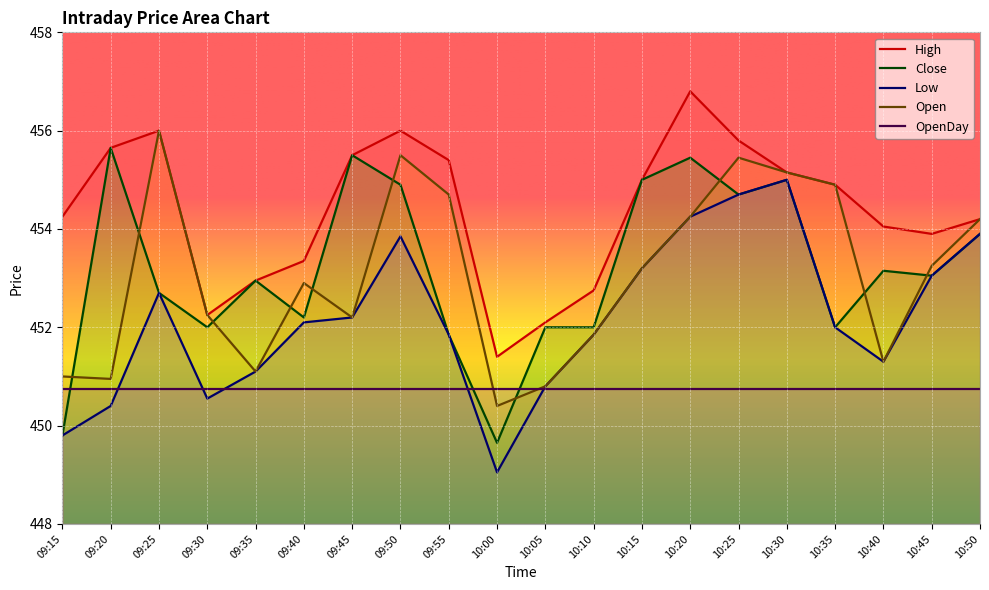

Which series has the largest range (max minus min)?

Close